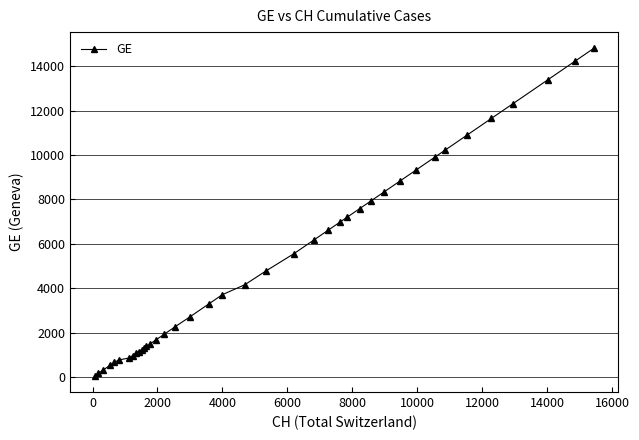

What is the maximum value shown in the chart?

14791